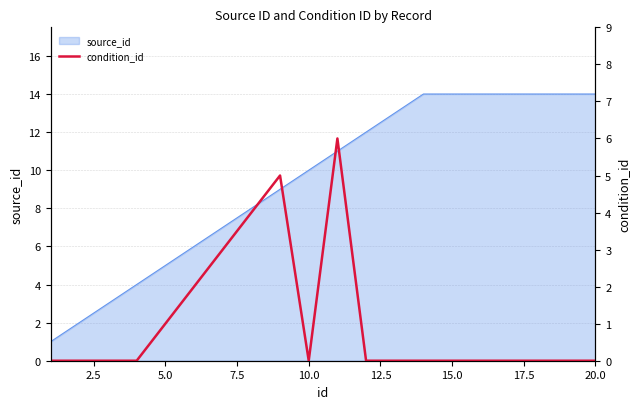

What is the difference between the second highest and second lowest values?

5